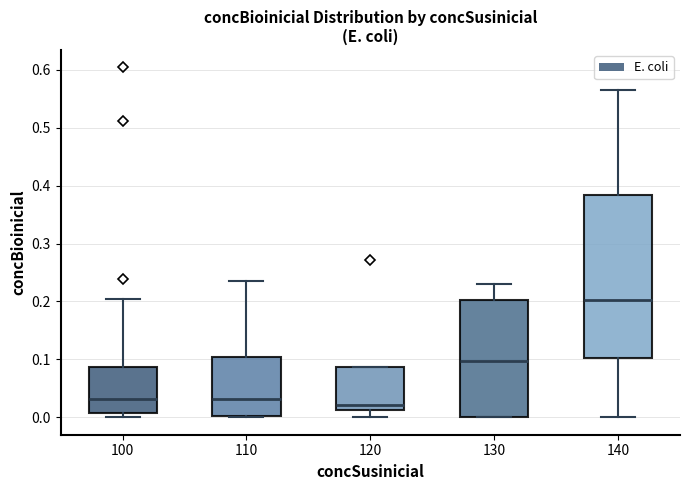

Reading left to right, read every box against the y-axis: the position of its median line, the range the box covers, and the ends of its whiskers. The values are not printed on the chart, so give them approximately, as read against the axis.

100: median 0.03, box 0.01 to 0.09, whiskers 0.00 to 0.20
110: median 0.03, box 0.00 to 0.10, whiskers 0.00 to 0.23
120: median 0.02, box 0.01 to 0.09, whiskers 0.00 to 0.09
130: median 0.10, box 0.00 to 0.20, whiskers 0.00 to 0.23
140: median 0.20, box 0.10 to 0.38, whiskers 0.00 to 0.57